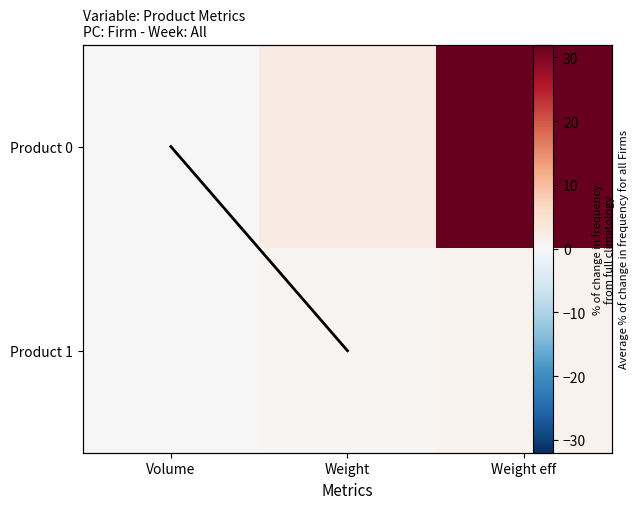

Count the number of data series in this chart.

2